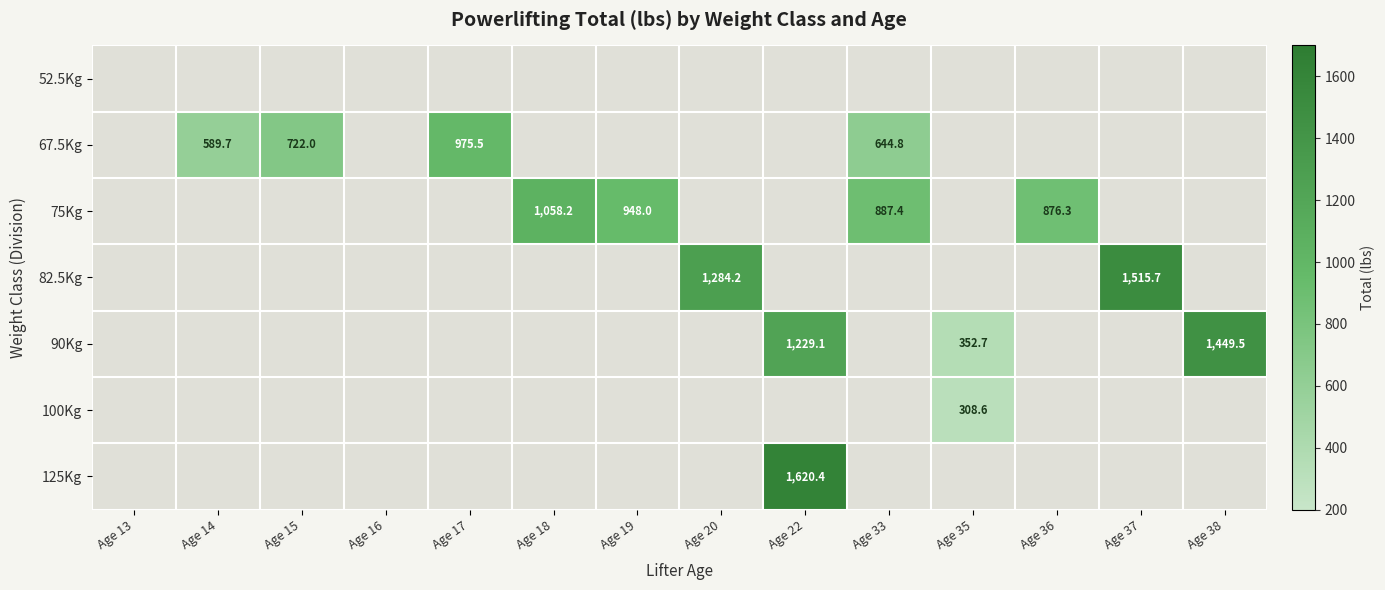

The value of 90Kg at Age 22 is 1229.1. True or false?

True